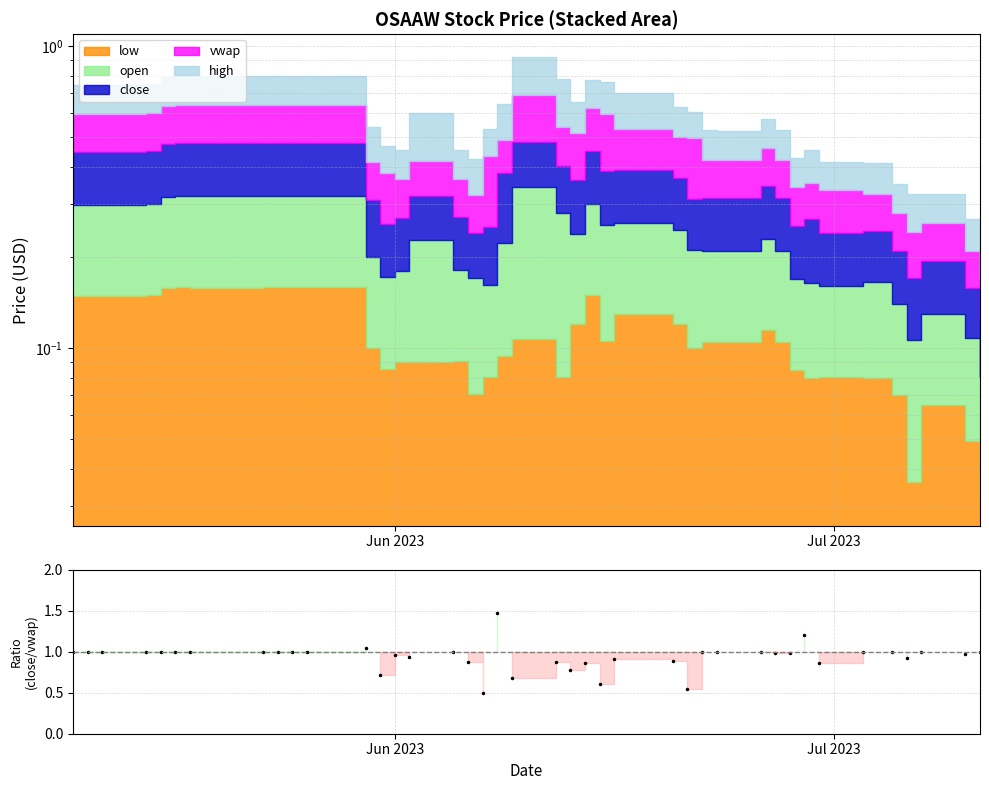

What is the sum of all values?

37.6